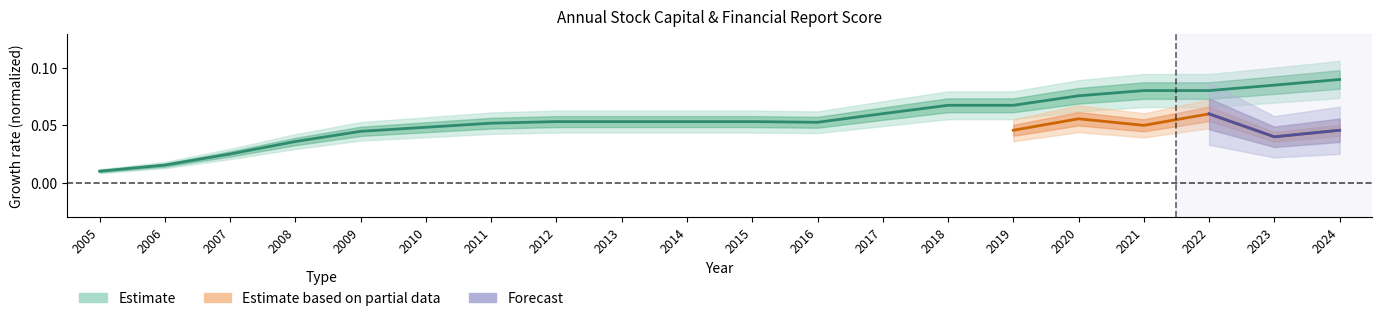

What is the average value?

0.1